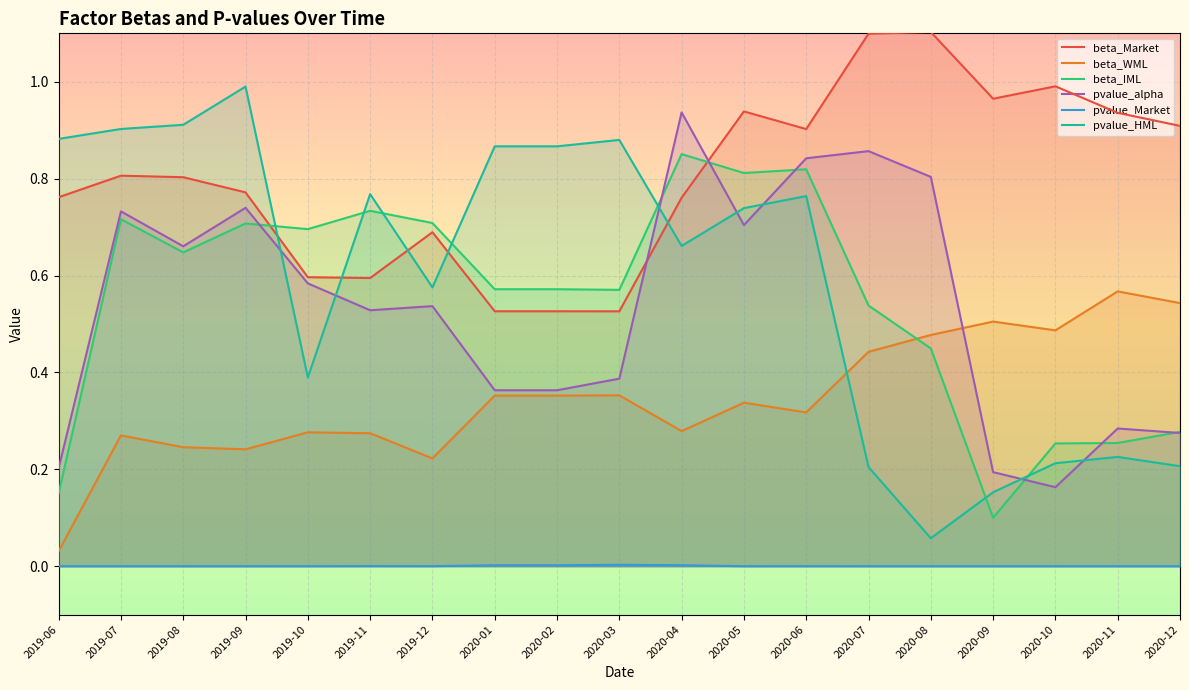

What is the label of the 19th point from the left?

2020-12